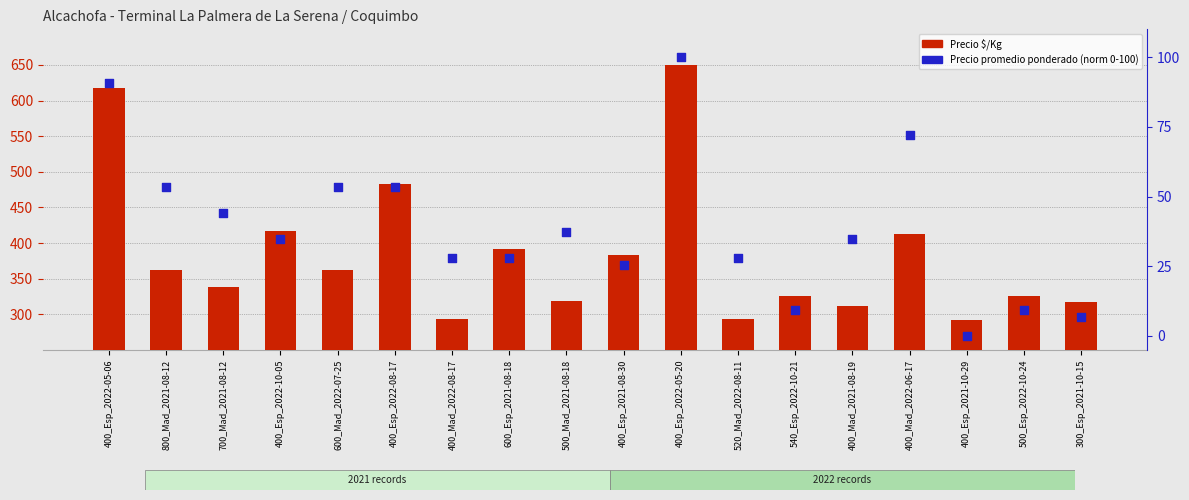

Which series has the largest total across all categories?

Precio $/Kg